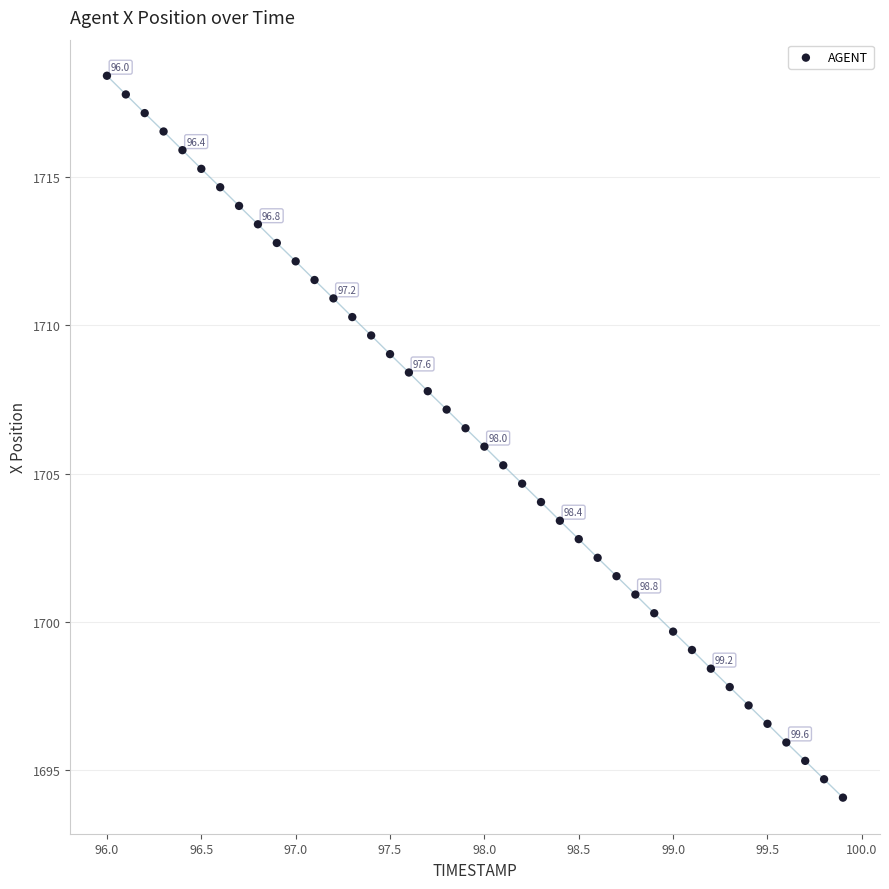

How many data points are displayed?

40